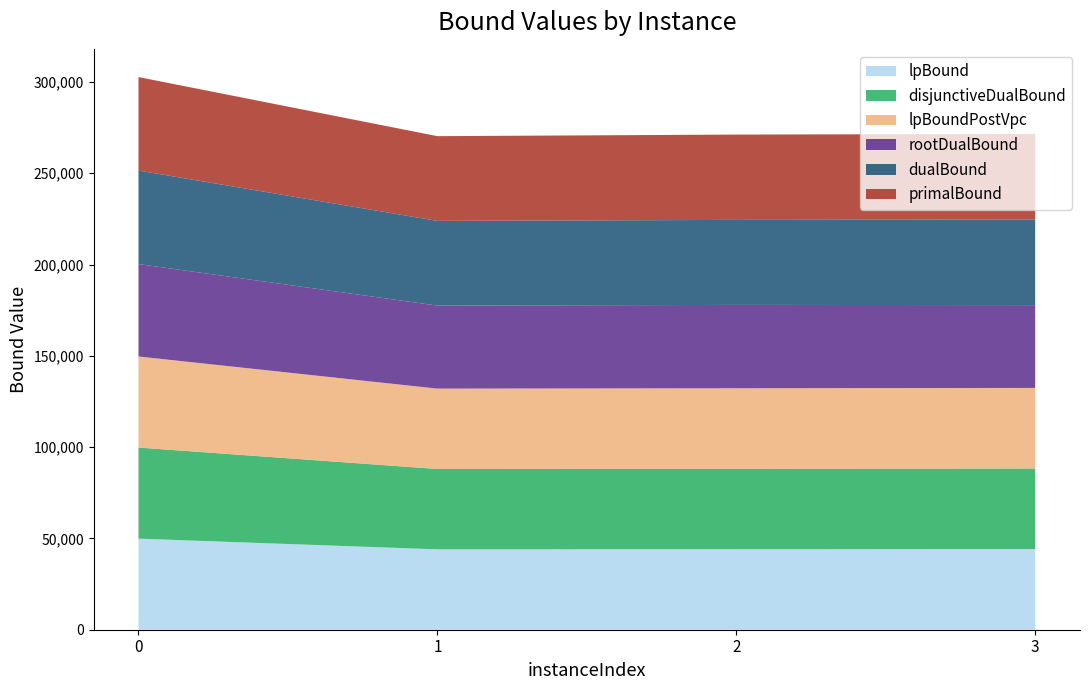

Reading left to right, extract all data points from this chart.

lpBound: 0=49882.0	1=44015.9	2=44078.0	3=44142.9
disjunctiveDualBound: 0=49882.0	1=44015.9	2=44078.0	3=44142.9
lpBoundPostVpc: 0=49882.0	1=44015.9	2=44078.0	3=44142.9
rootDualBound: 0=50616.6	1=45457.8	2=45655.1	3=45343.7
dualBound: 0=51200.0	1=46400.0	2=46560.0	3=46880.0
primalBound: 0=51200.0	1=46400.0	2=46720.0	3=46880.0